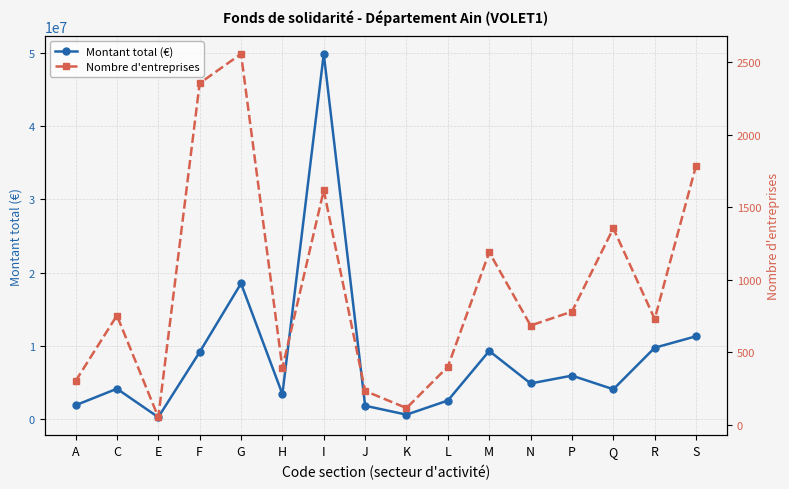

List the labels in order of Montant total (€) value, largest first.

I, G, S, R, M, F, P, N, C, Q, H, L, A, J, K, E